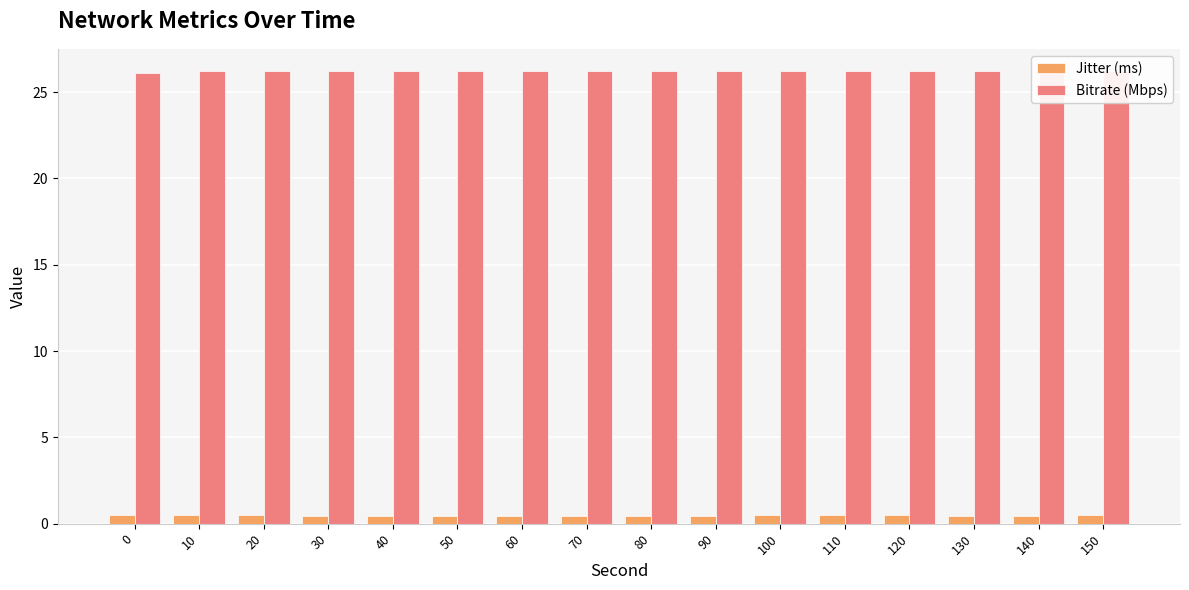

Count the Jitter (ms) values in the range 0 to 1.

16